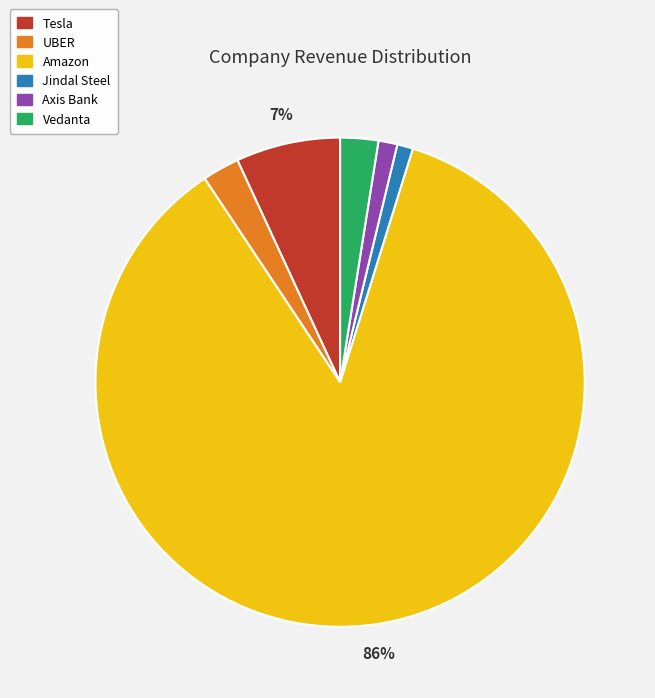

To the nearest percent, what is the average slice percentage?

17%